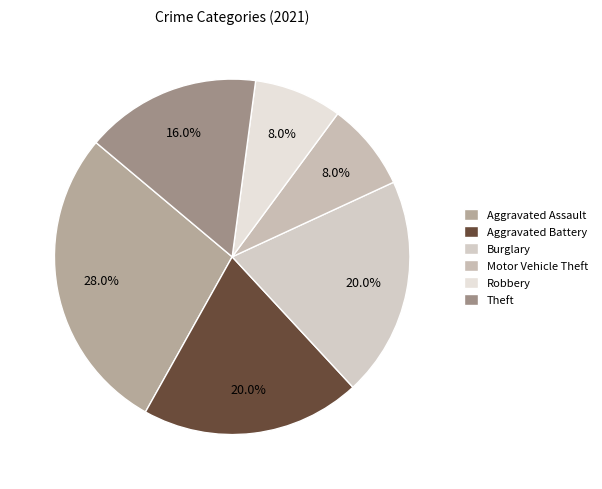

Approximately how many times larger is the value at Motor Vehicle Theft compared to Theft?

0.5